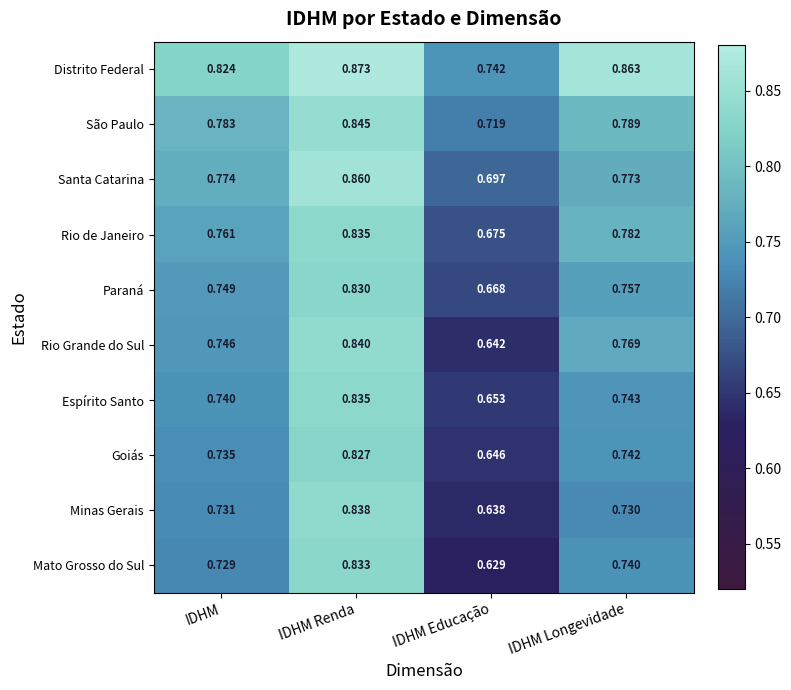

Which category has the highest value across all series?

IDHM Renda